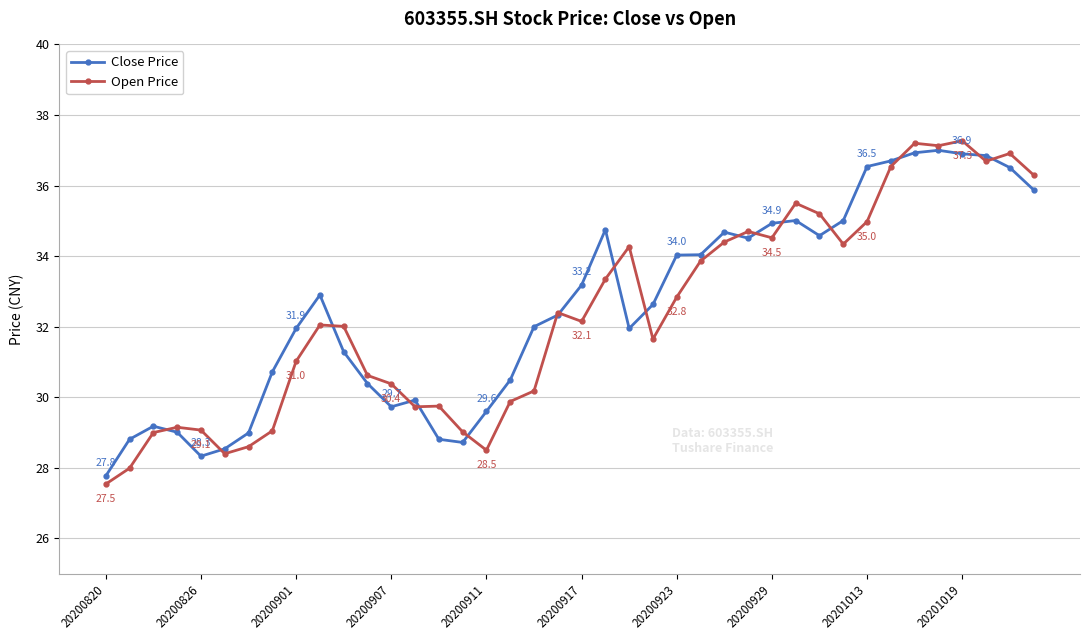

Which series ends up on top after the final intersection of Close Price and Open Price?

Open Price